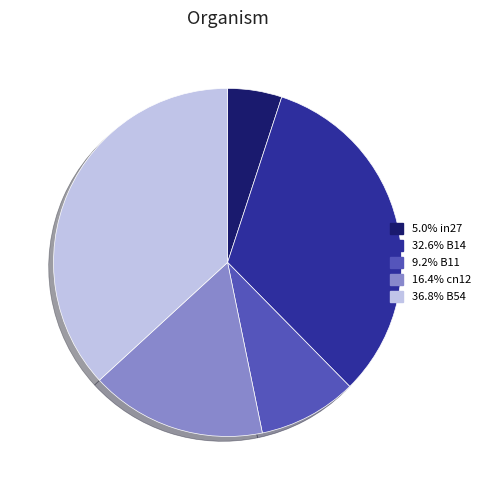

Is the sum of 16.4% cn12 and 9.2% B11 greater than half?

No